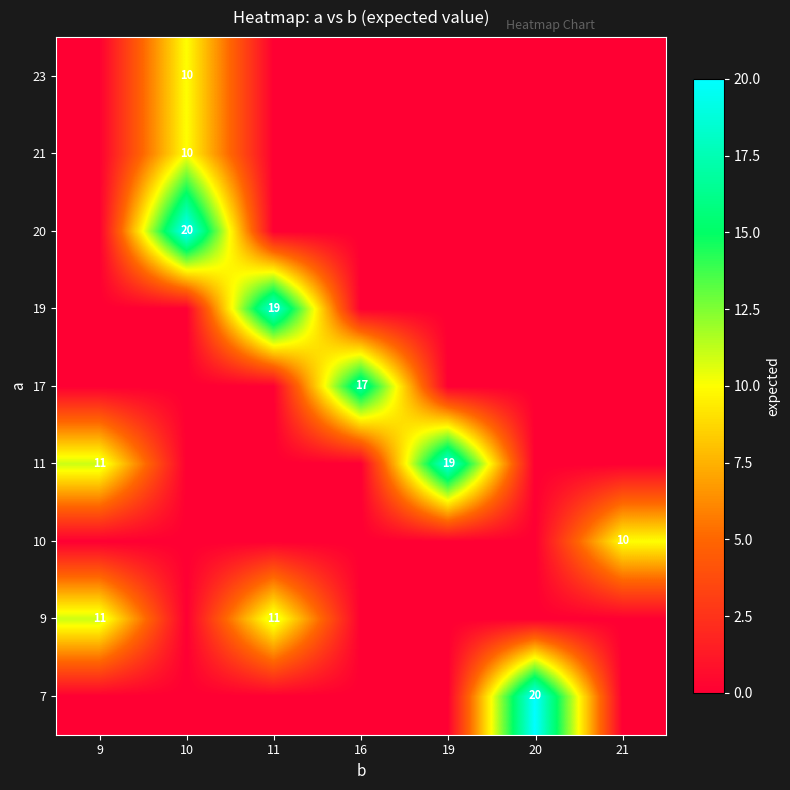

The 11 series shows 11 at 9. True or false?

True